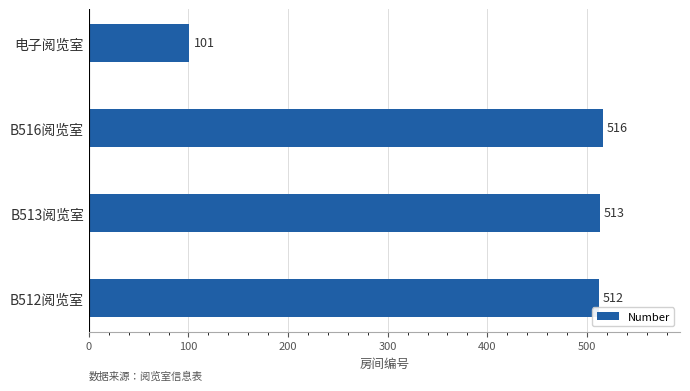

What is the maximum value shown in the chart?

516